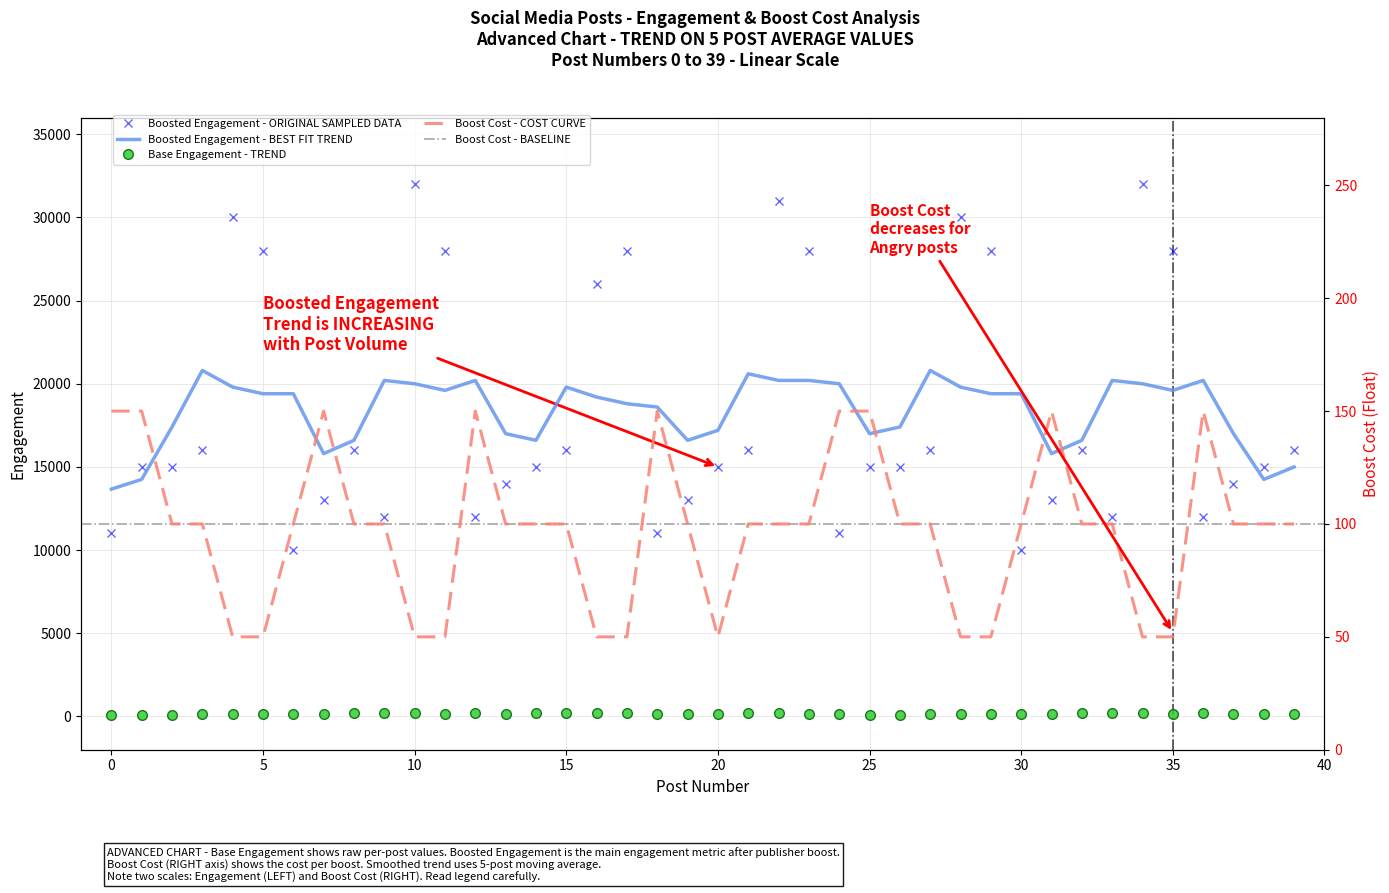

What is the difference between the second highest and minimum values in the Boost Cost series?

100